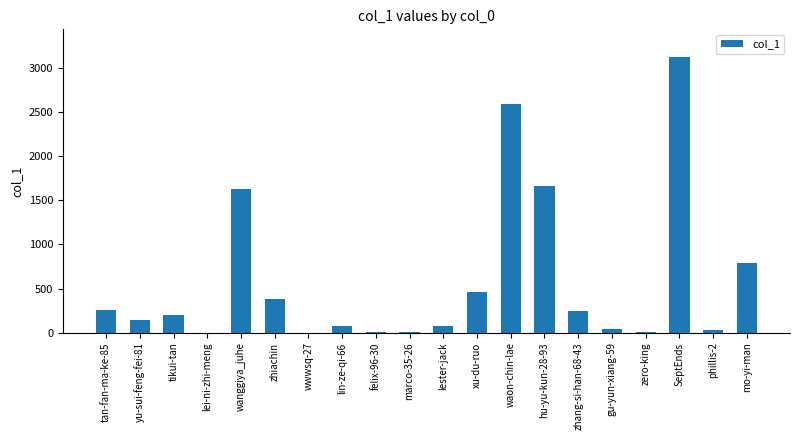

Between marco-35-26 and tikui-tan, which is larger?

tikui-tan